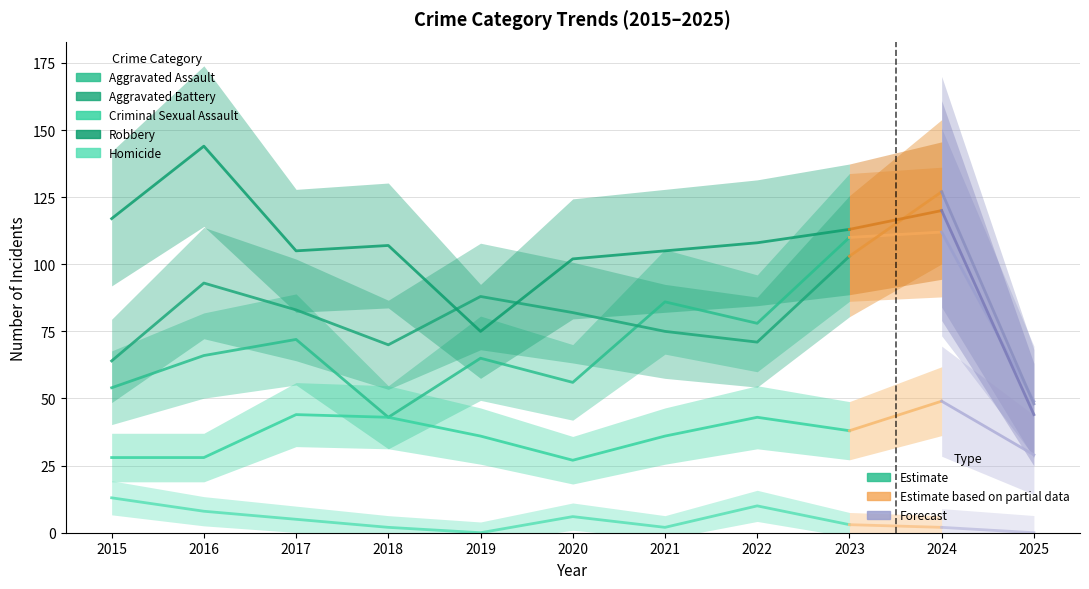

Reading right to left, what are all the values shown in this chart?

Aggravated Assault: 110	78	86	56	65	43	72	66	54
Aggravated Battery: 103	71	75	82	88	70	83	93	64
Criminal Sexual Assault: 38	43	36	27	36	43	44	28	28
Robbery: 113	108	105	102	75	107	105	144	117
Homicide: 3	10	2	6	0	2	5	8	13